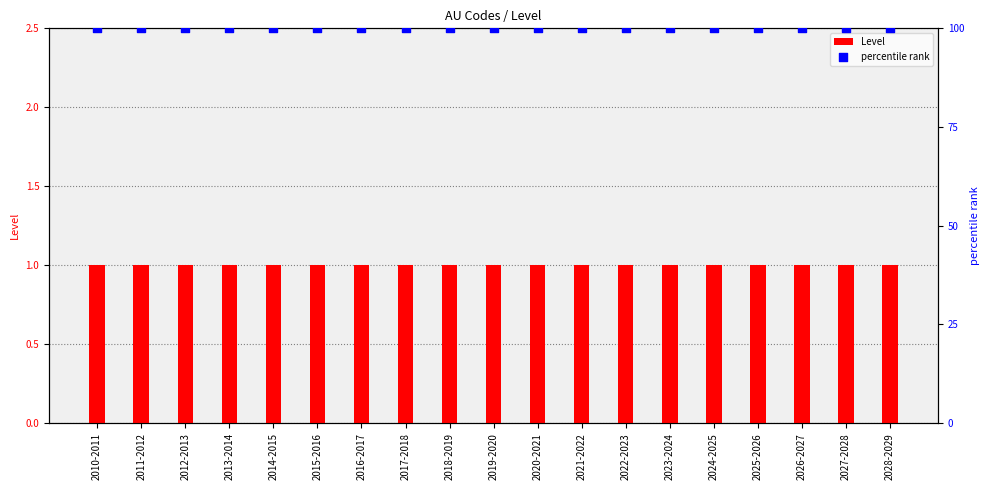

Which series reaches the maximum Y coordinate?

percentile rank